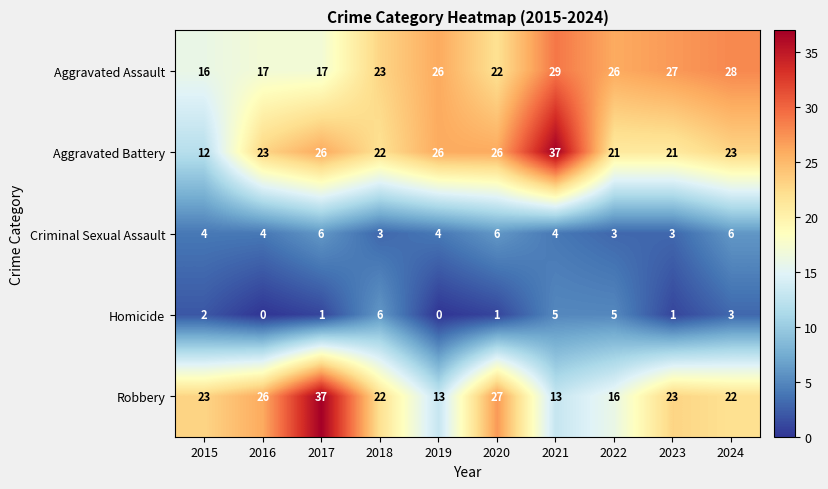

What is the sum of the Robbery values at 2024 and 2017?

59